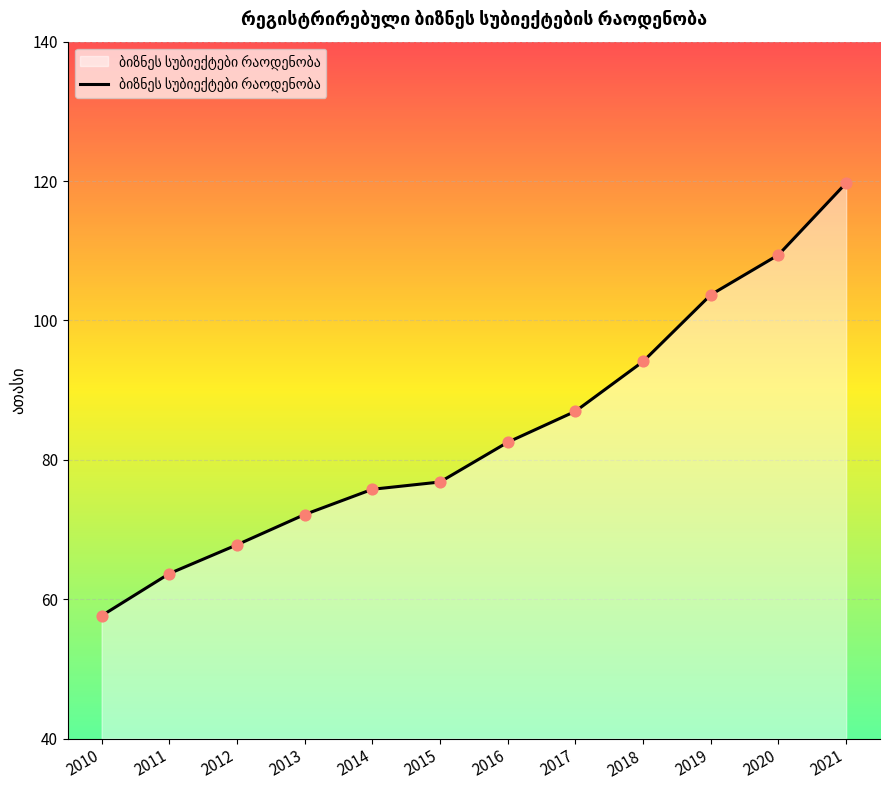

Between 2020 and 2014, which is larger?

2020